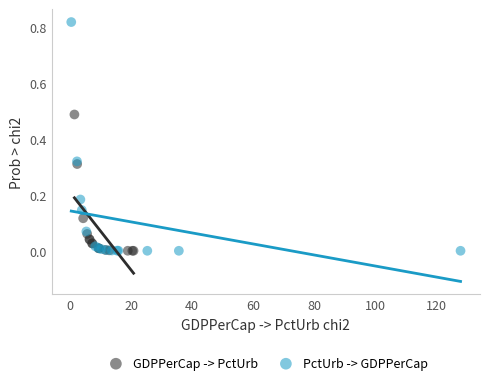

What are all the series names shown in the legend?

GDPPerCap -> PctUrb, PctUrb -> GDPPerCap